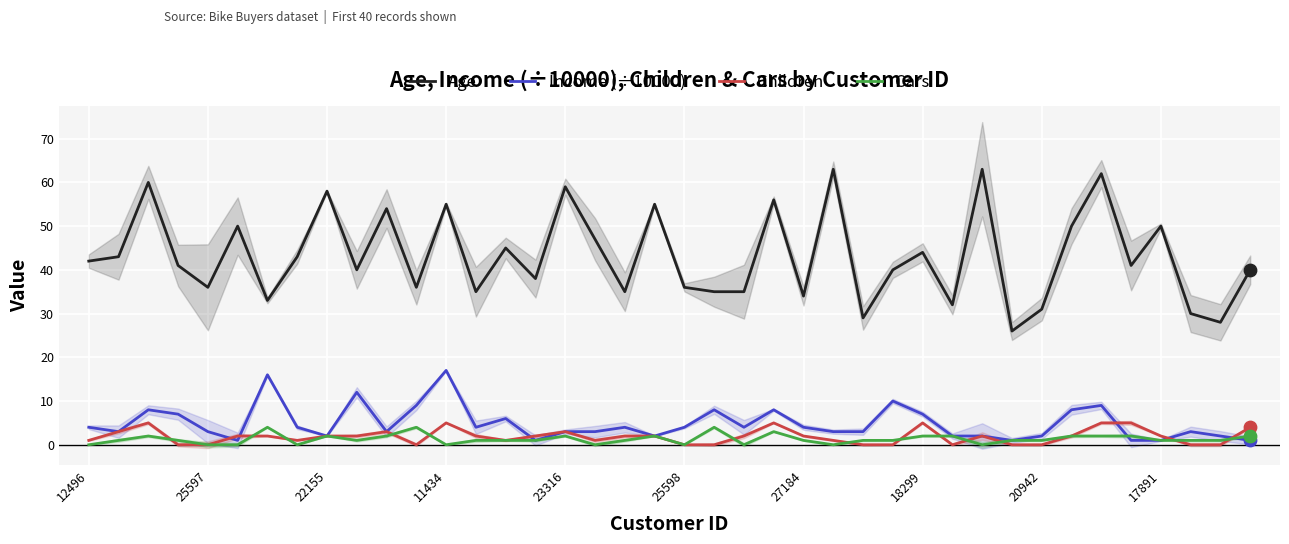

What are all the series names shown in the legend?

Age, Income (÷10000), Children, Cars